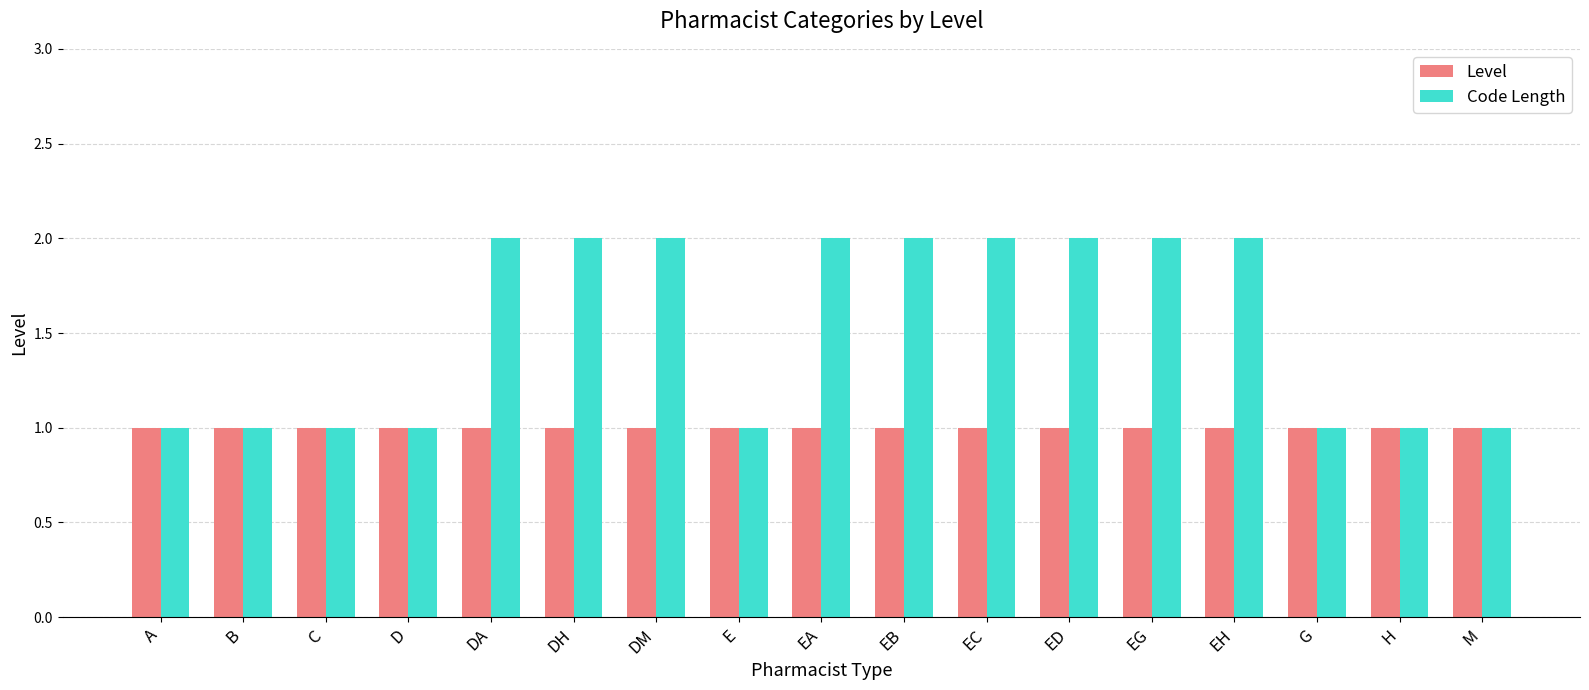

The value of Level at EH is 1. True or false?

True